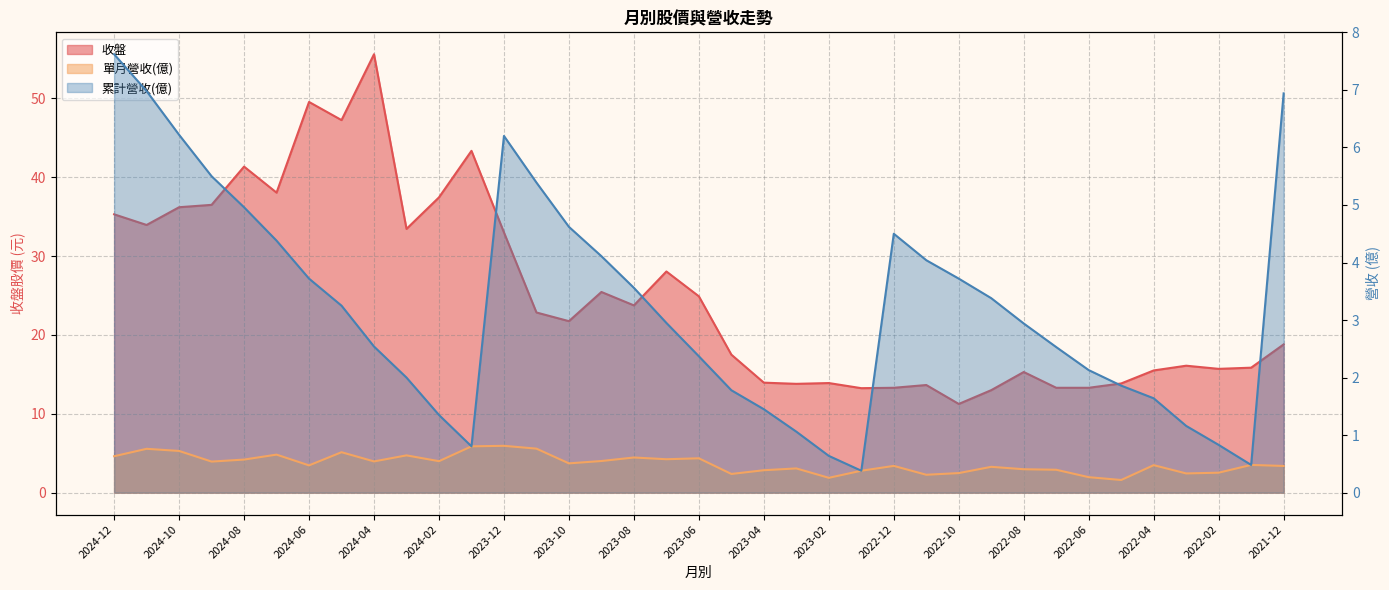

What is the label of the 31st point from the left?

2022-06